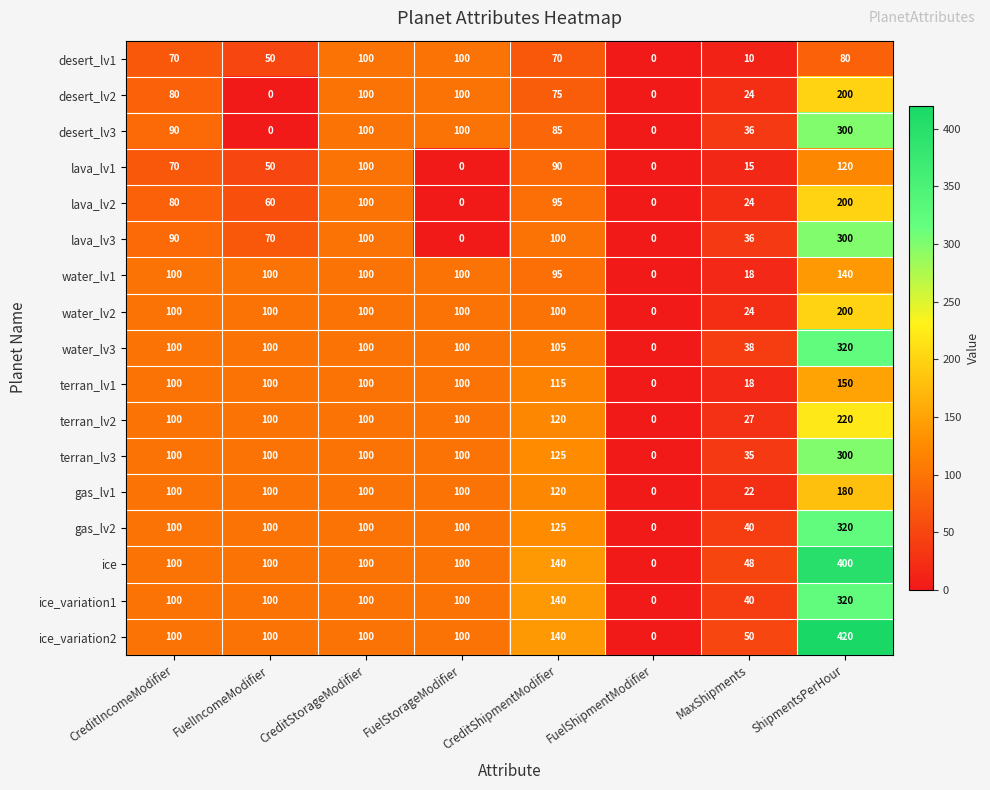

At which category is the sum across all series the highest?

ShipmentsPerHour